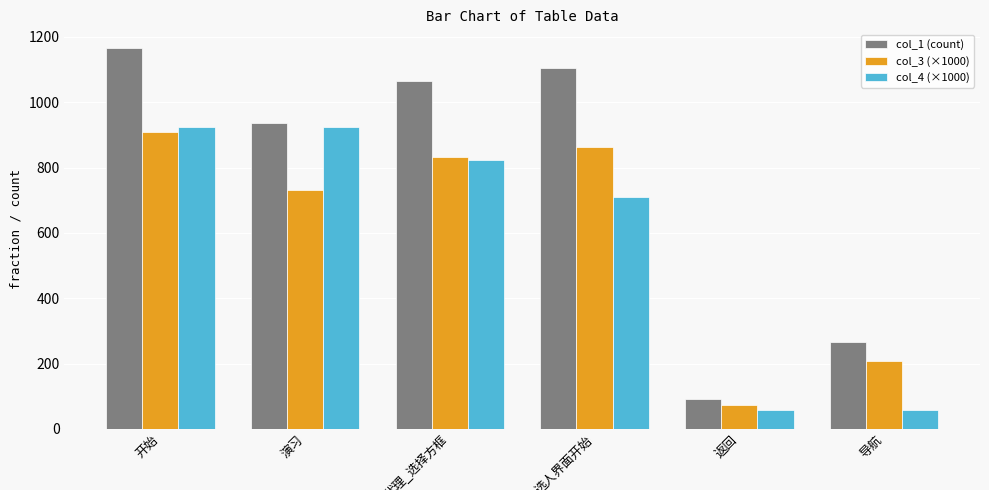

What is the highest value of the col_4 (×1000) series?

923.6